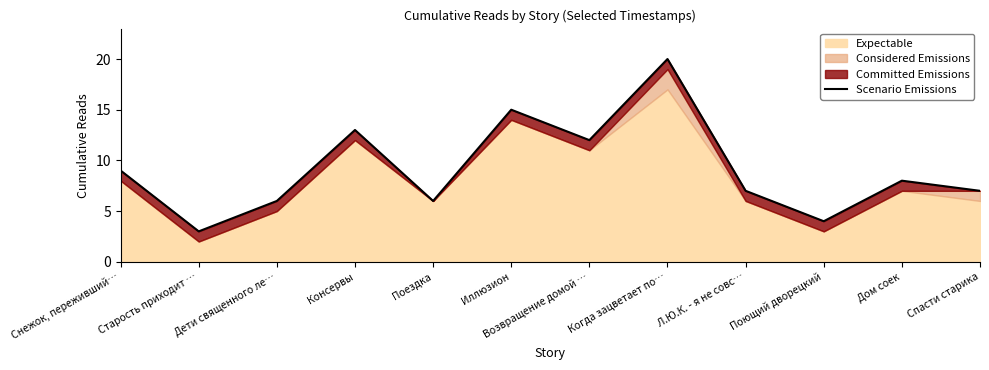

Reading right to left, what are all the values shown in this chart?

7	8	4	7	20	12	15	6	13	6	3	9